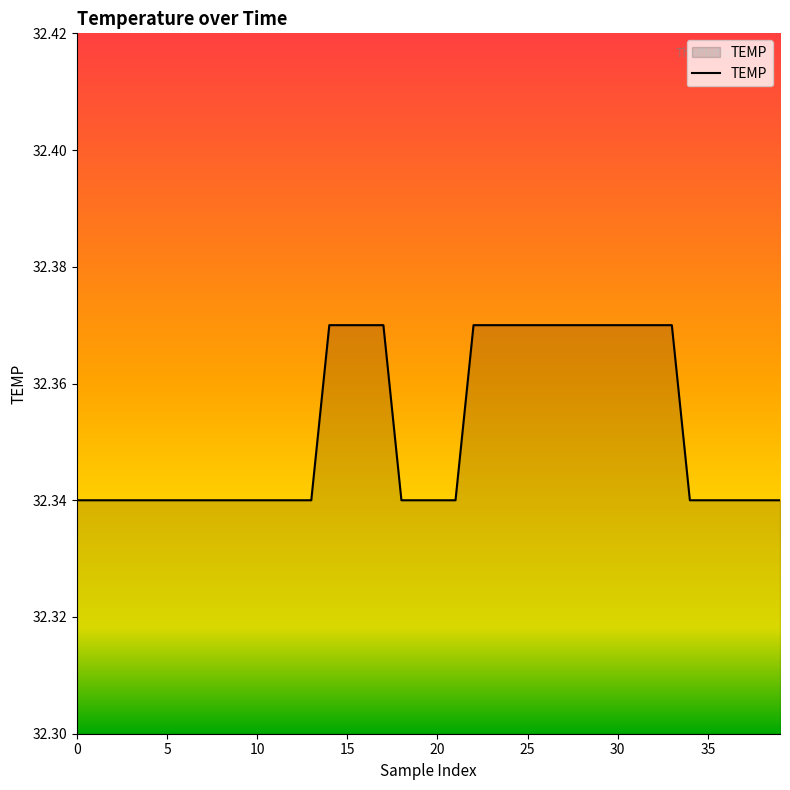

What is the minimum value shown in the chart?

32.3